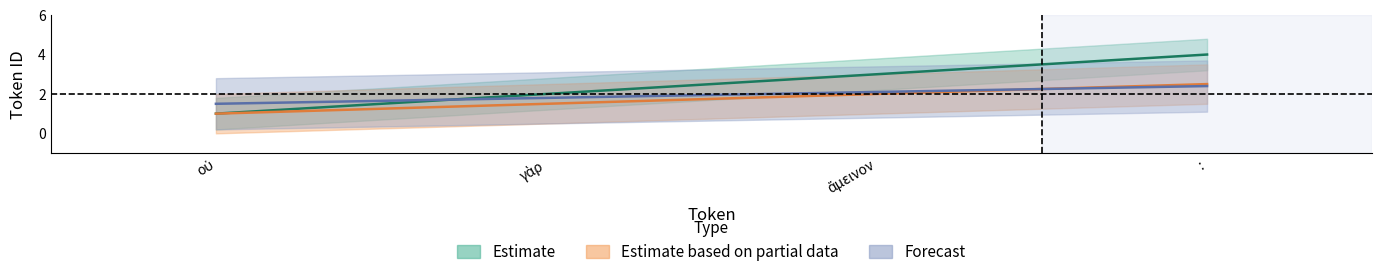

What is the highest value of the Estimate based on partial data series?

2.5